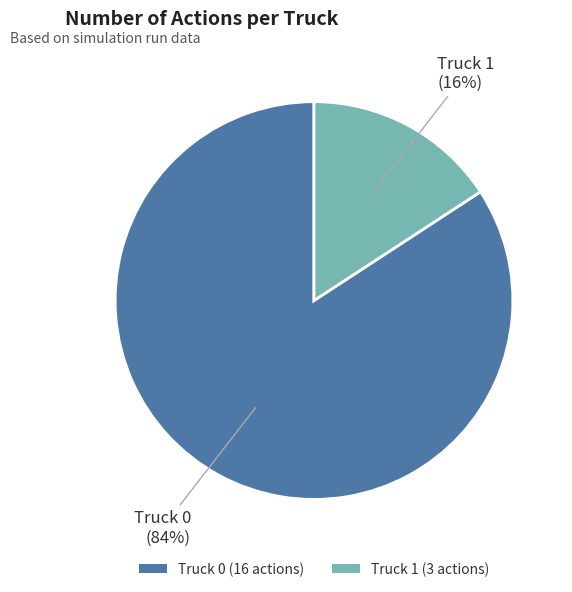

How many segments does this pie chart have?

2